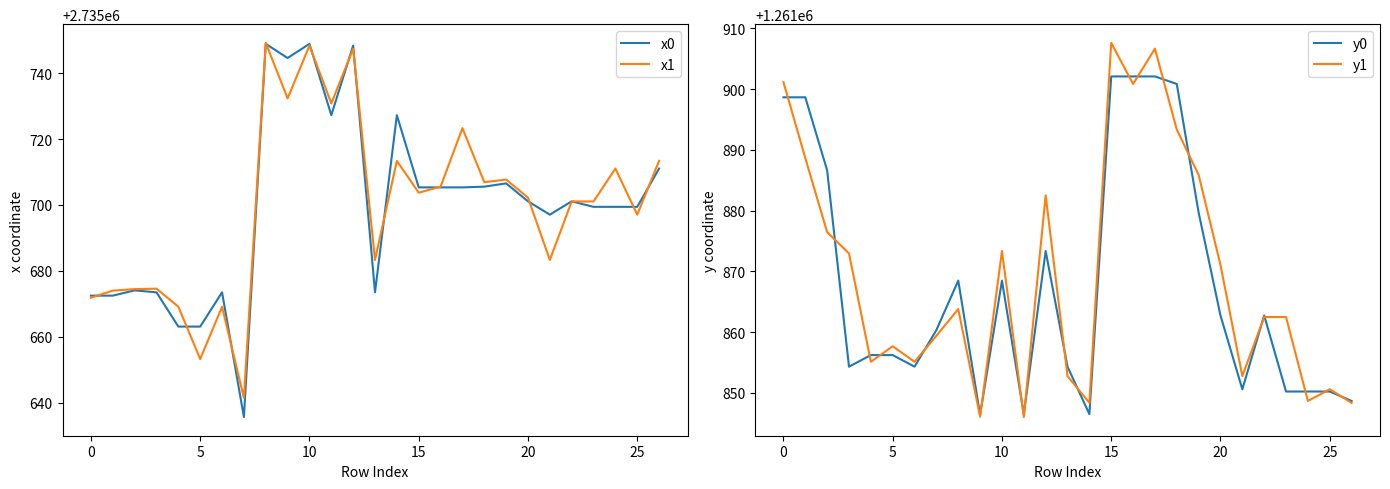

What is the maximum value for x0?

2735748.8